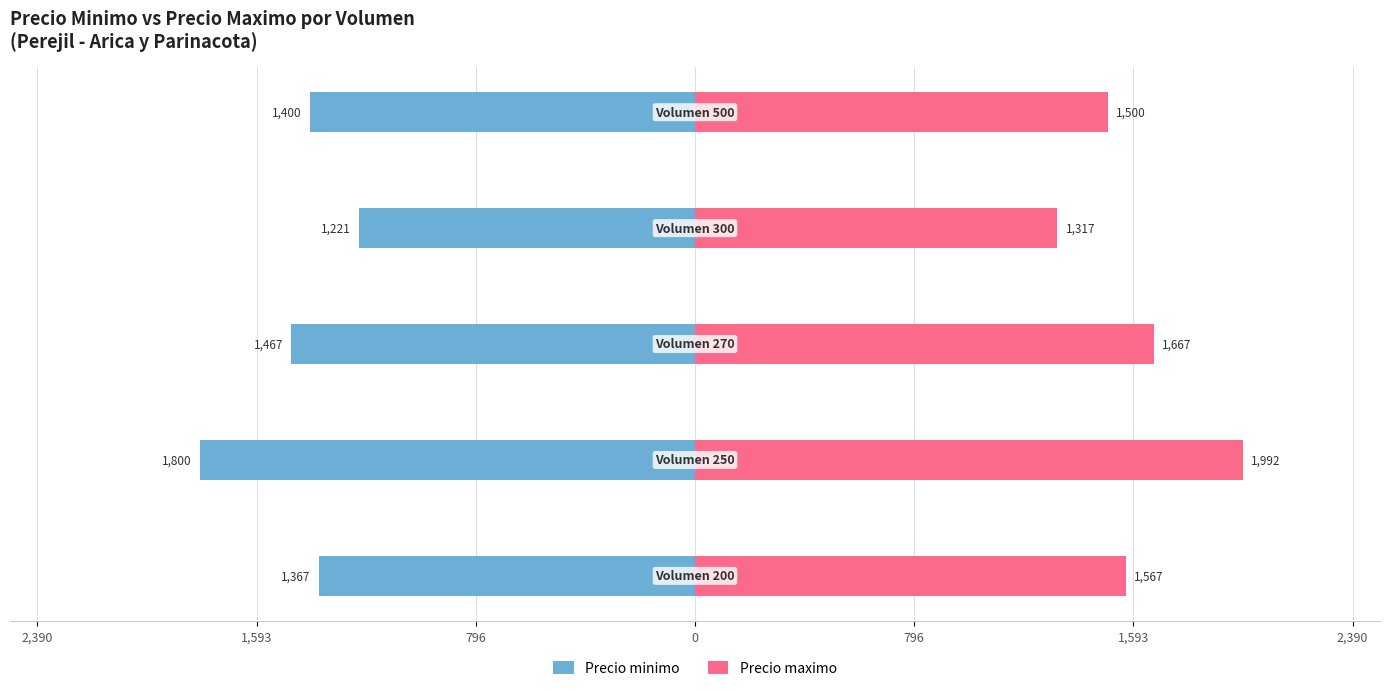

What is the difference between the maximum and minimum values in the Precio maximo series?

675